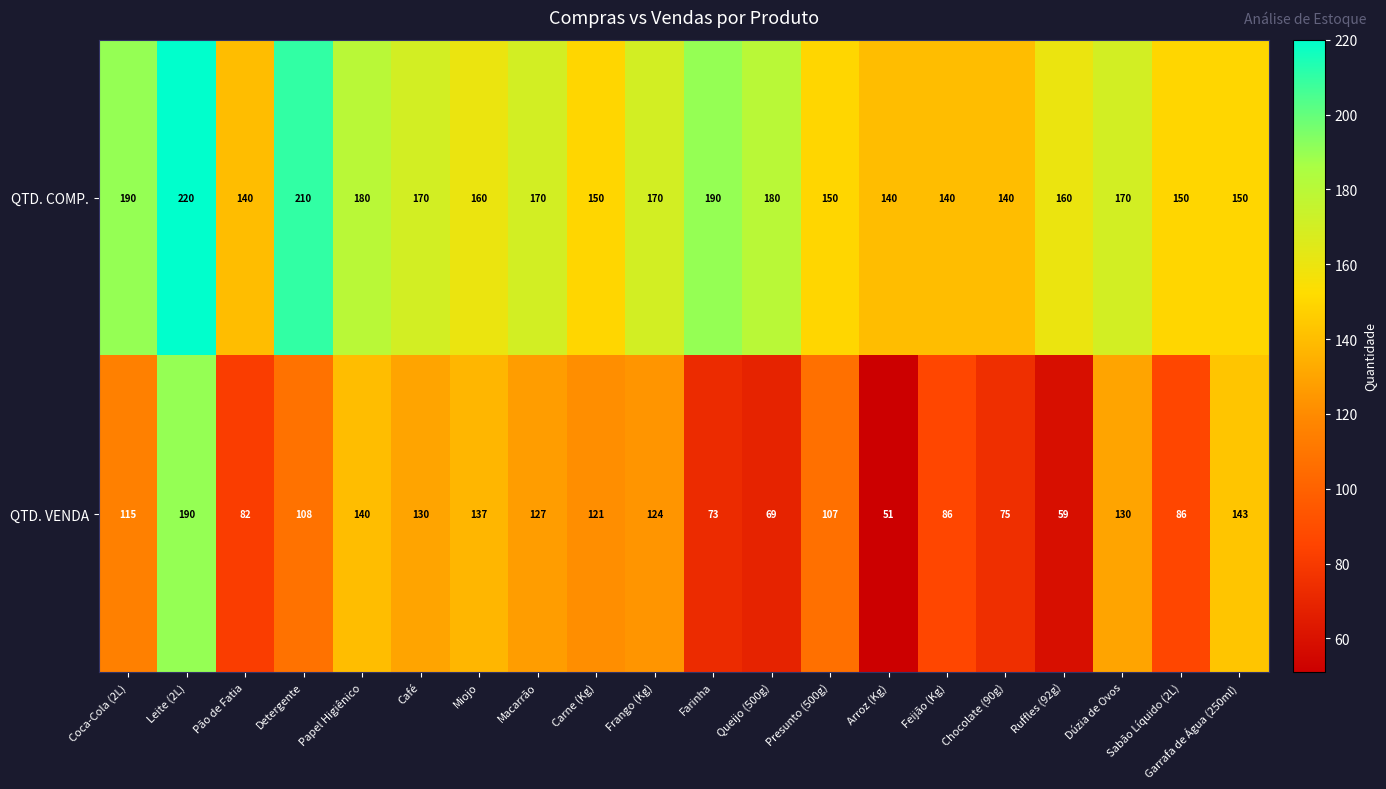

What is the difference between the highest and lowest values at Sabão Líquido (2L)?

64